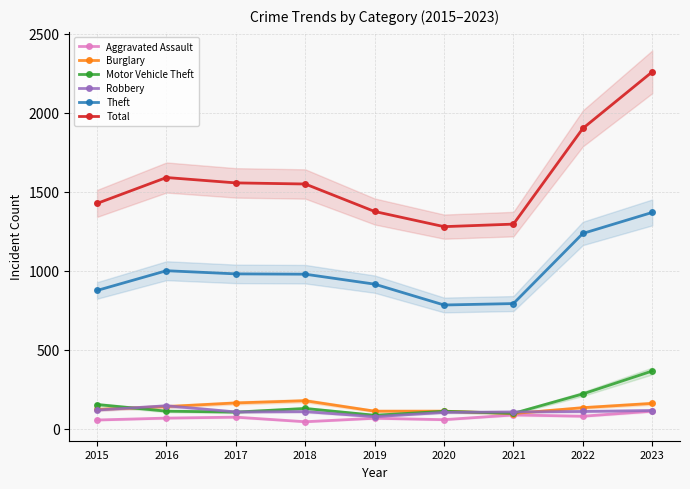

True or false: Aggravated Assault and Total intersect in this chart.

False